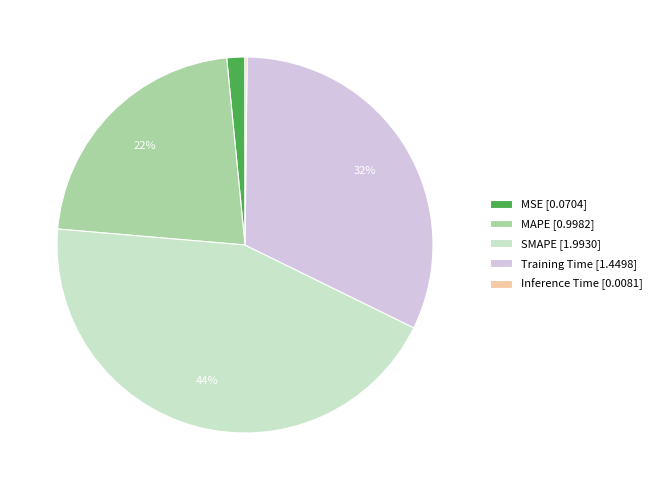

What percentage is the Training Time [1.4498] slice, to the nearest percent?

32%